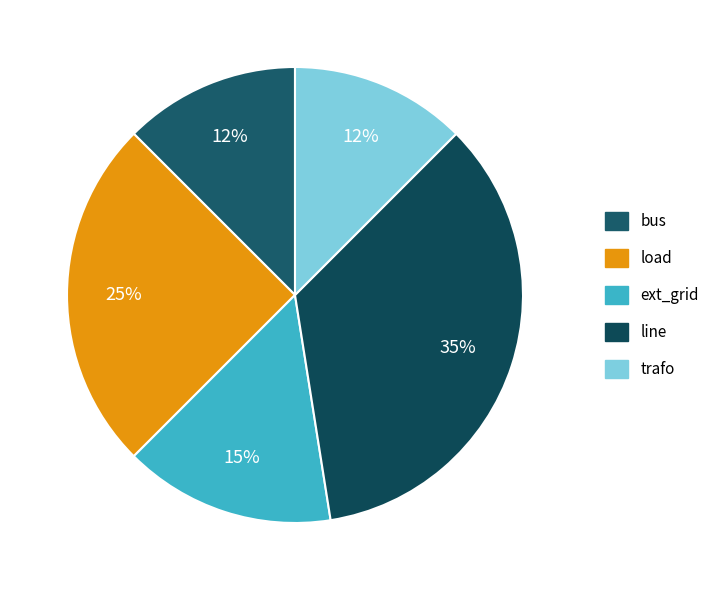

What percentage is NOT represented by ext_grid?

85.0%